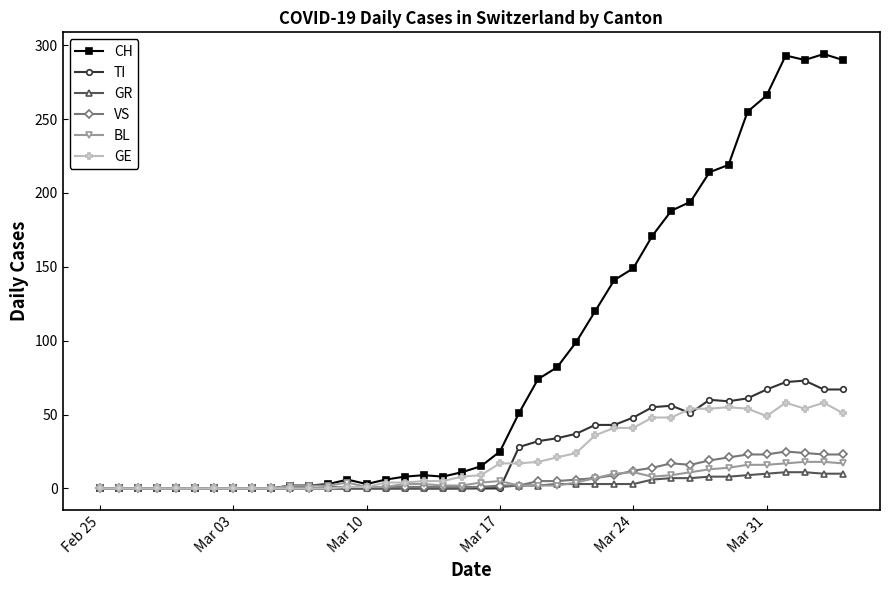

How many categories are shown in the chart?

40